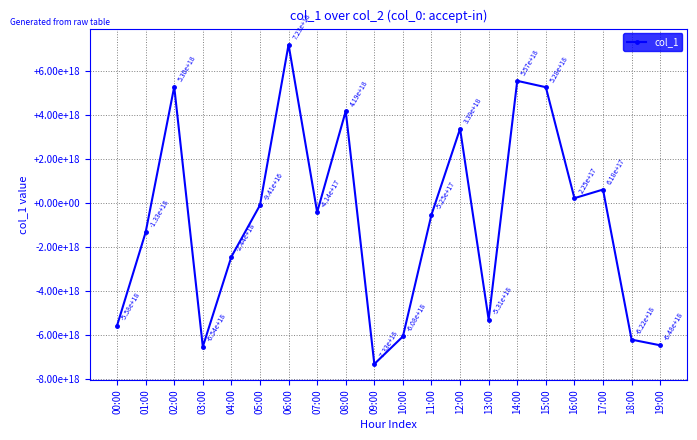

List the labels in order of value, largest first.

06:00, 14:00, 02:00, 15:00, 08:00, 12:00, 17:00, 16:00, 05:00, 07:00, 11:00, 01:00, 04:00, 13:00, 00:00, 10:00, 18:00, 19:00, 03:00, 09:00